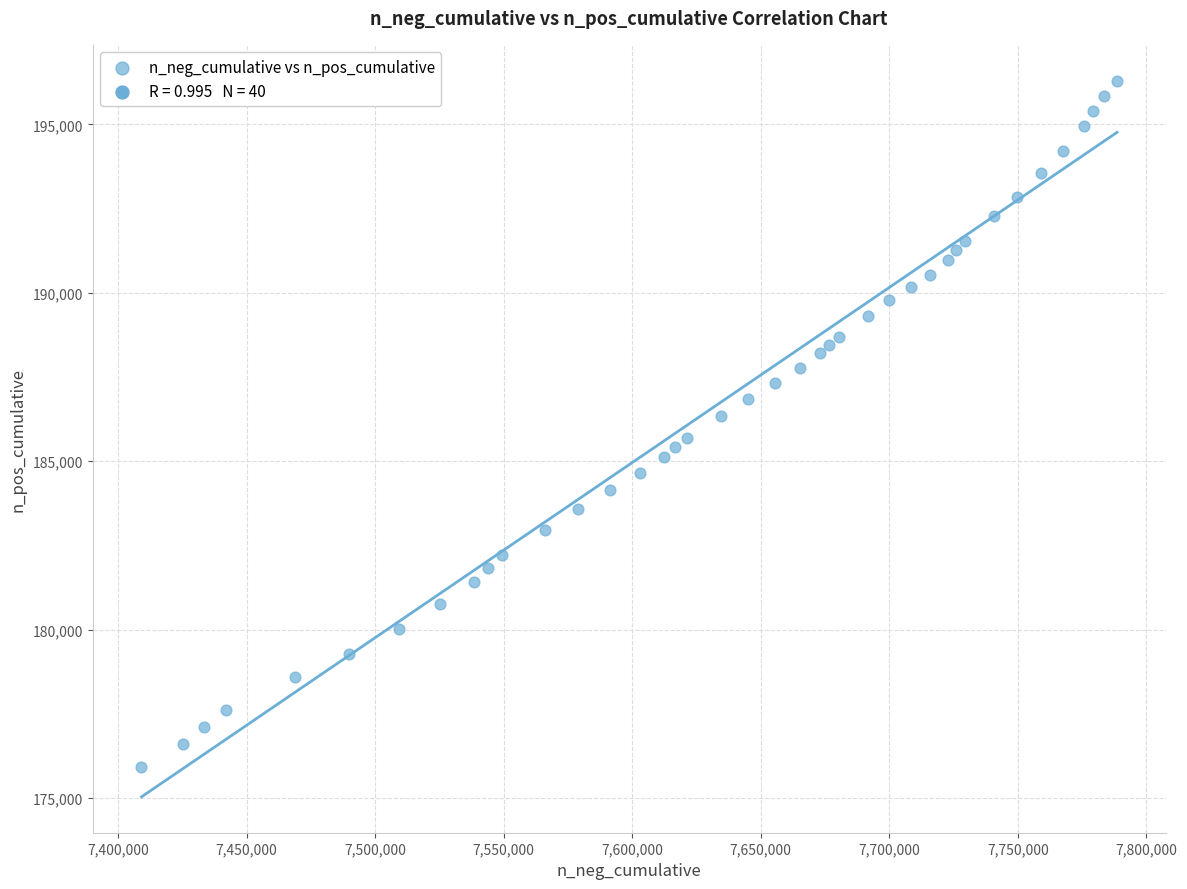

What is the range of Y values (max minus min)?

20377